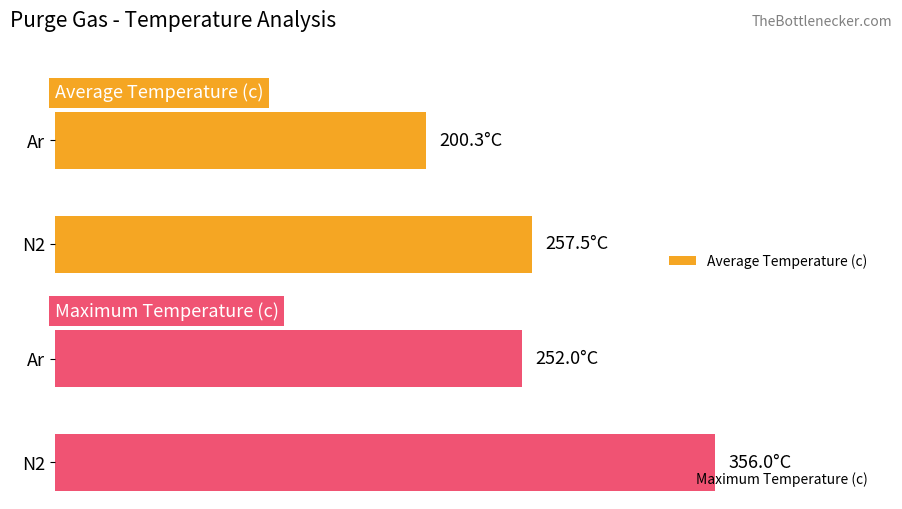

Which series has the largest total across all categories?

Maximum Temperature (c)